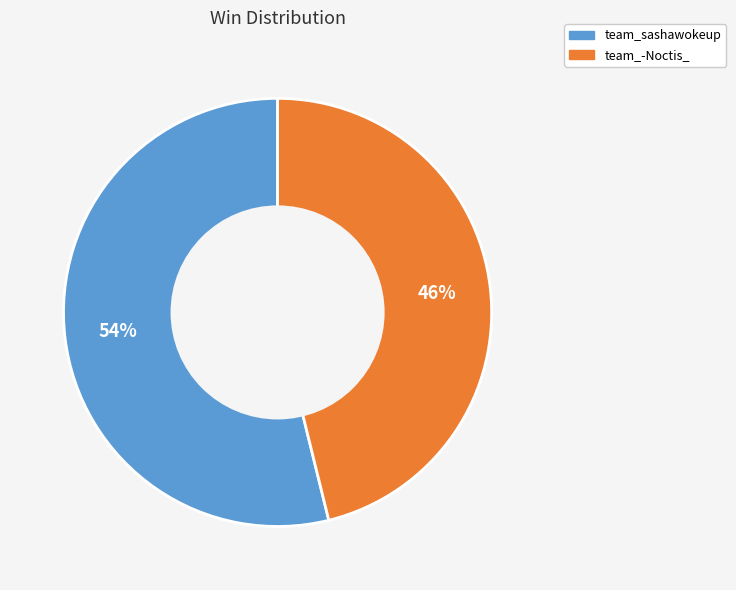

Count the number of slices in the pie.

2